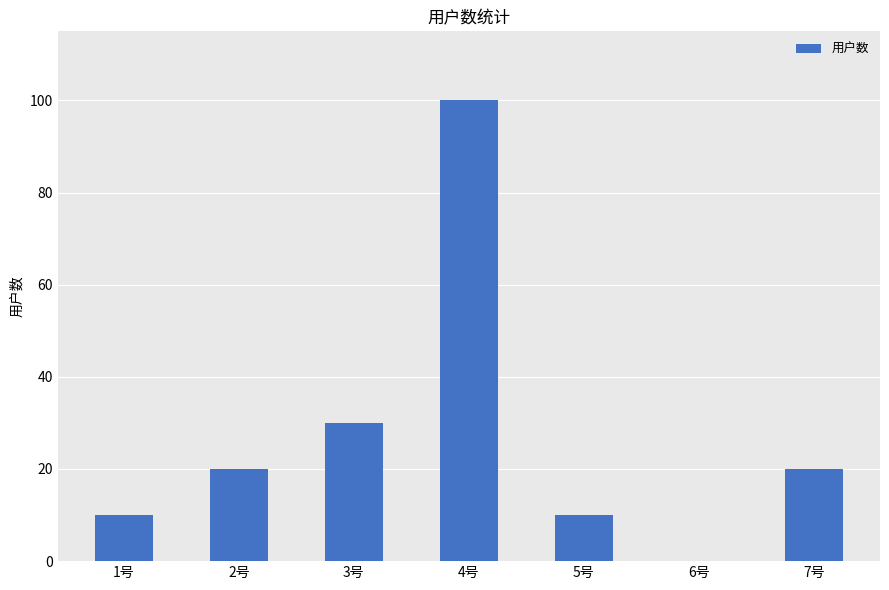

Where is the data nearest to the value 50?

3号